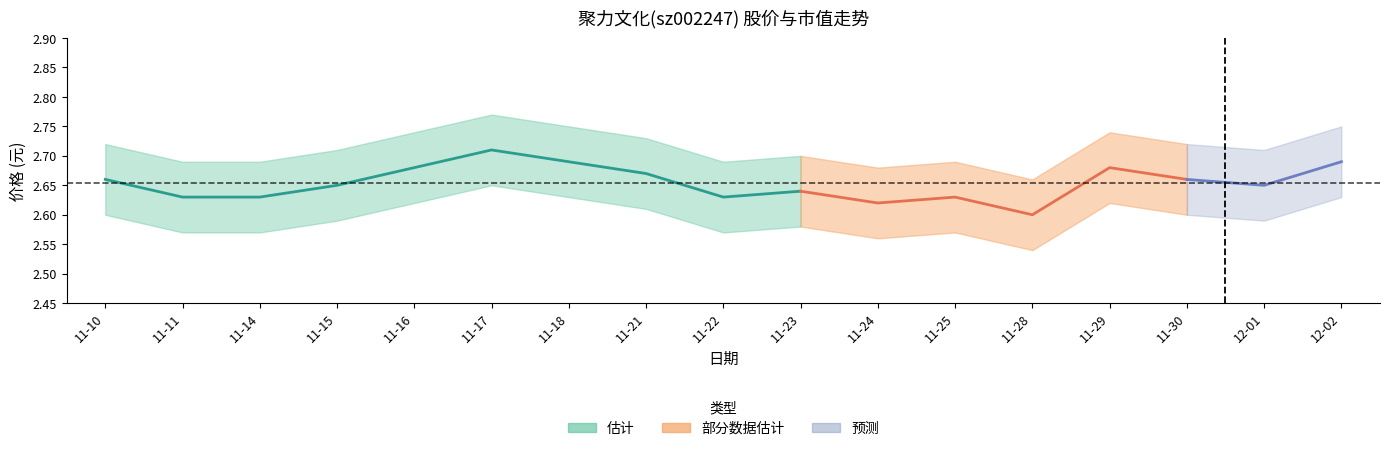

What is the approximate value at 11-14?

2.6